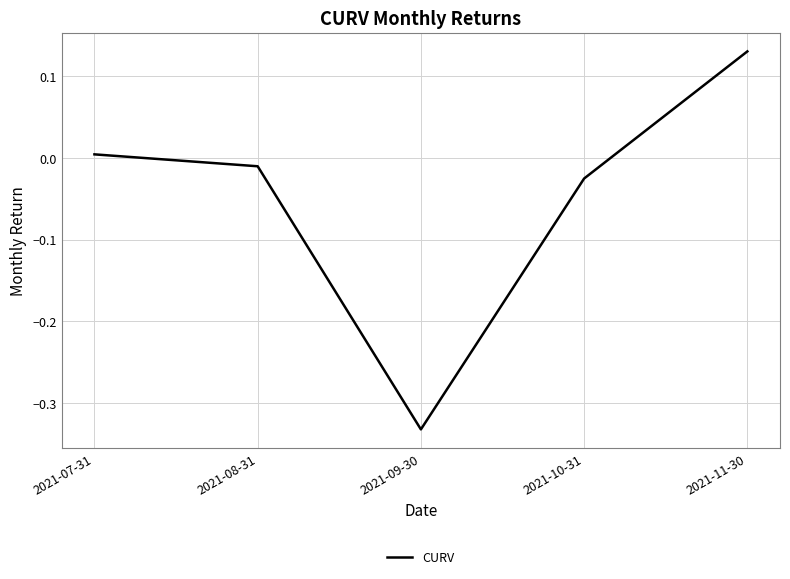

Rank the categories by value from lowest to highest.

2021-09-30, 2021-10-31, 2021-08-31, 2021-07-31, 2021-11-30